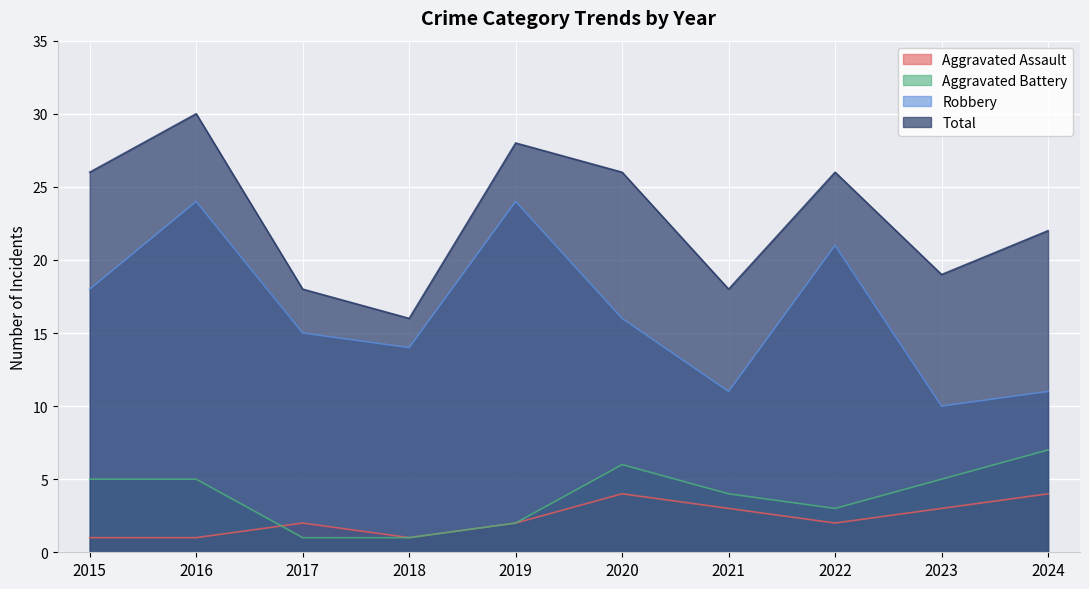

What is the sum of all Aggravated Battery values?

39